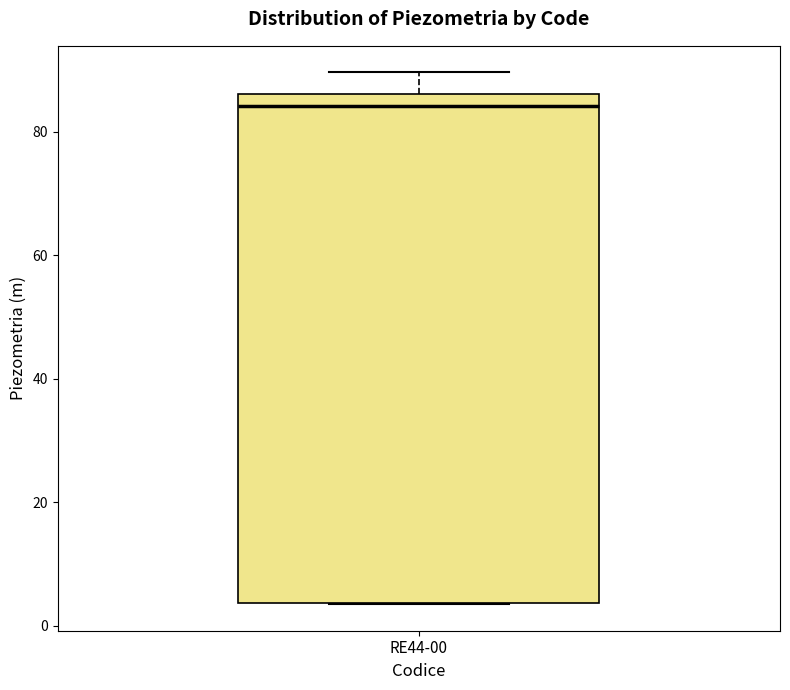

Where does the median line of the box for RE44-00 sit on the y-axis? The values are not printed on the chart, so give them approximately, as read against the axis.

84